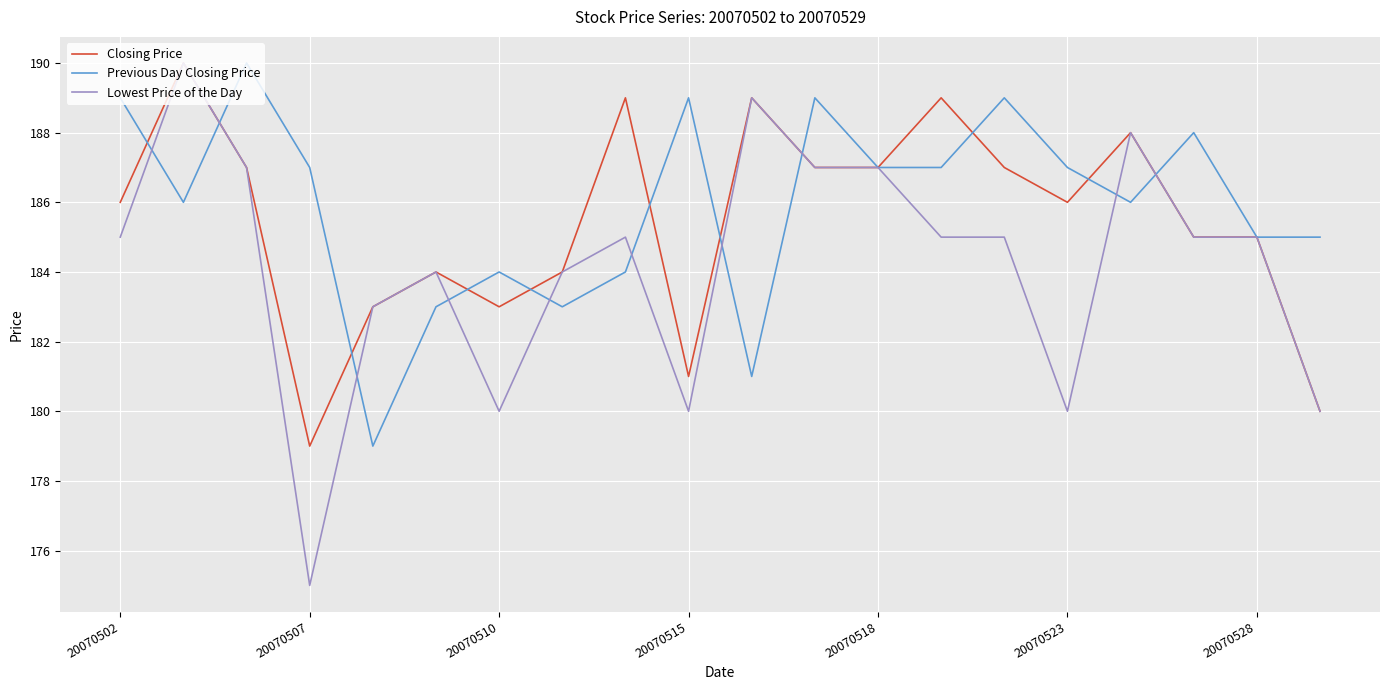

What is the highest value of the Previous Day Closing Price series?

190